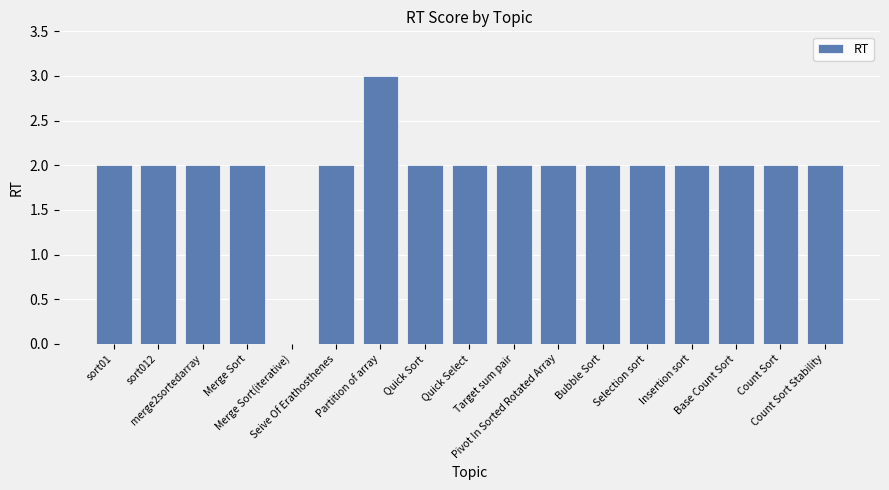

What is the maximum value shown in the chart?

3